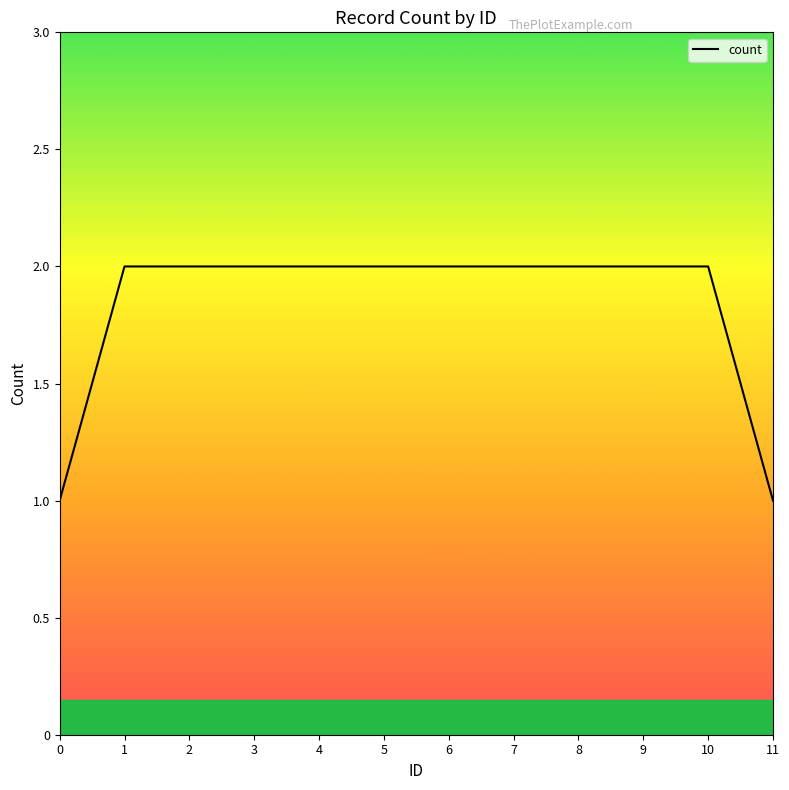

What is the sum of all values?

22